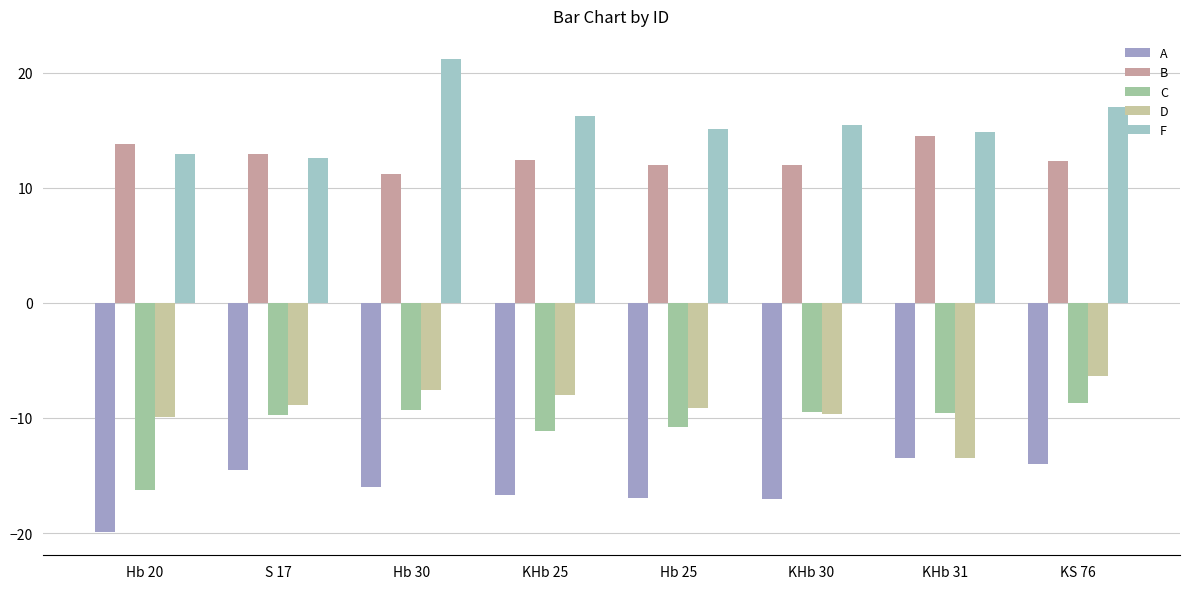

What is the spread (max minus min) of values at S 17?

27.4